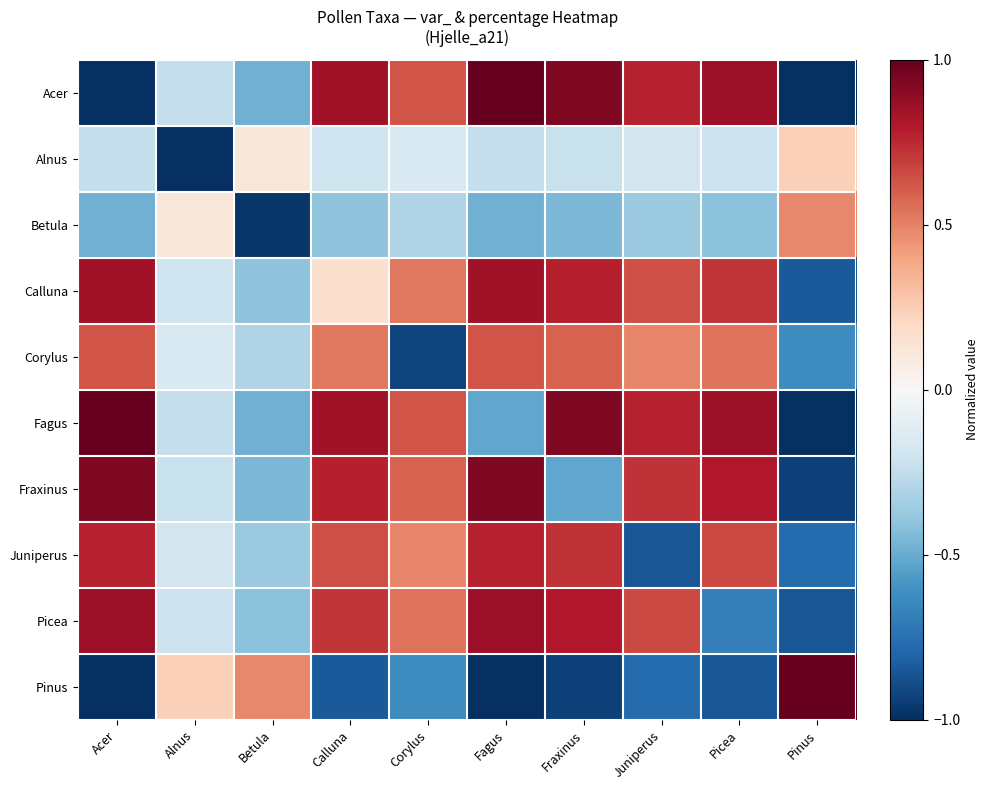

What is the minimum value shown in the chart?

-1.0